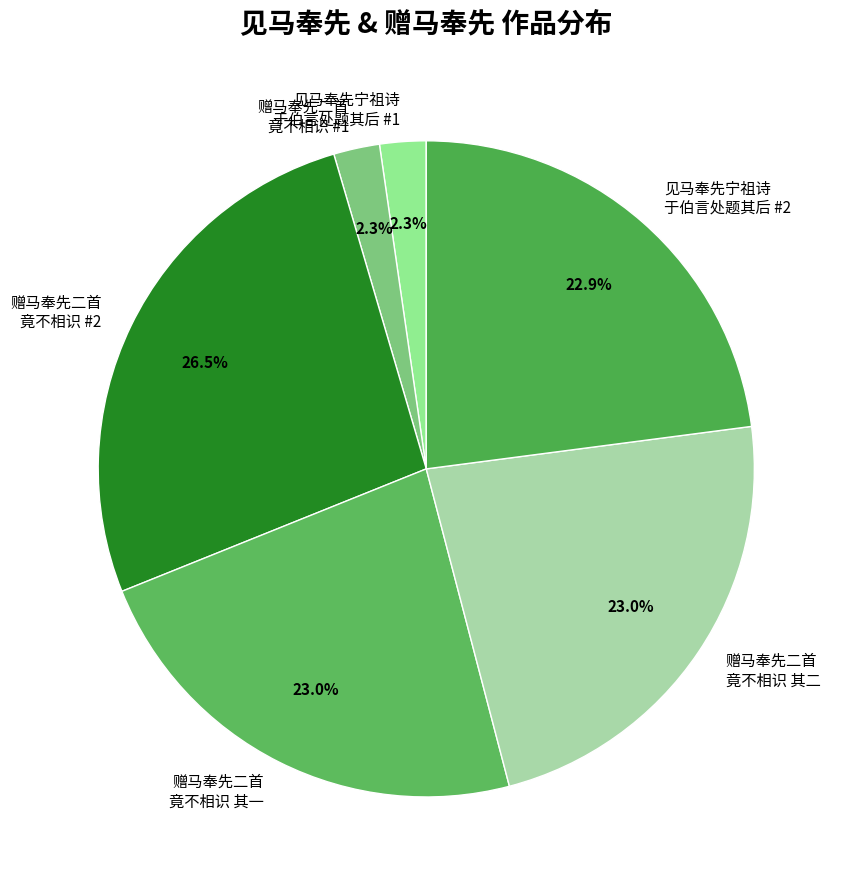

Approximately how many times larger is the value at 见马奉先宁祖诗 于伯言处题其后 #2 compared to 赠马奉先二首 竟不相识 其一?

1.0